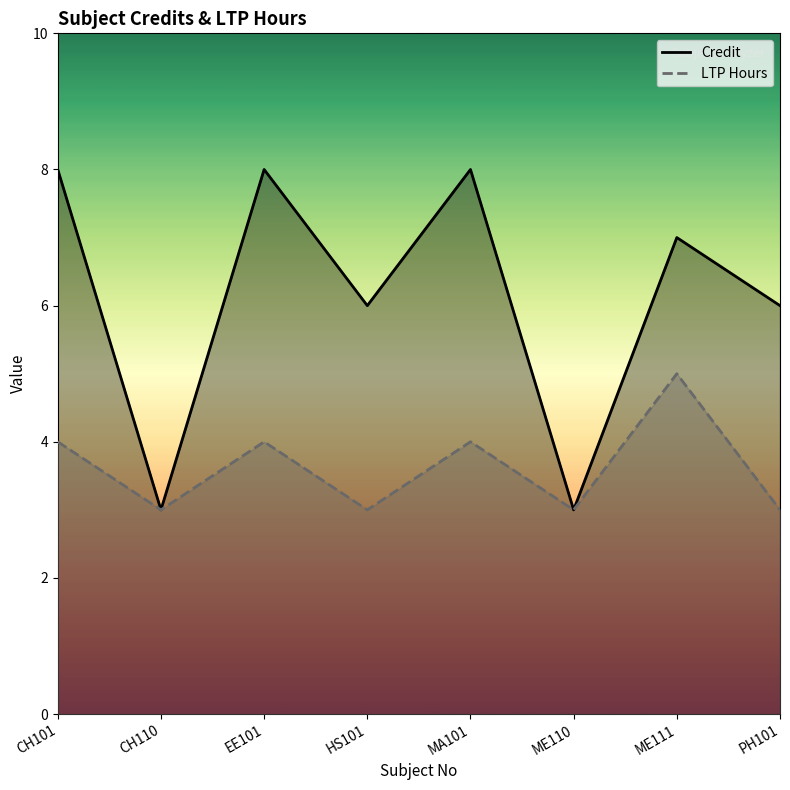

Between CH110 and ME111, which series saw the biggest shift?

Credit